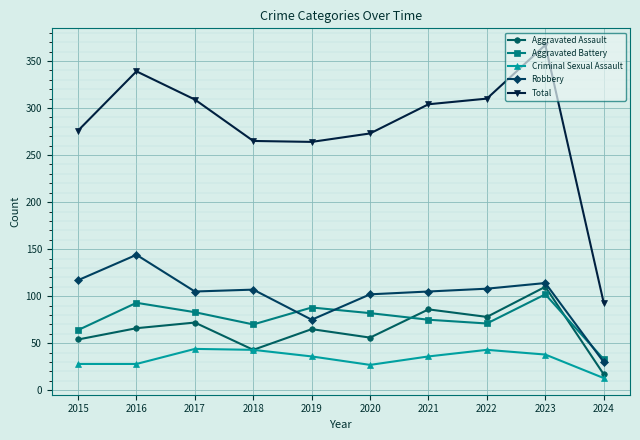

What is the total value across all series at 2021?

606